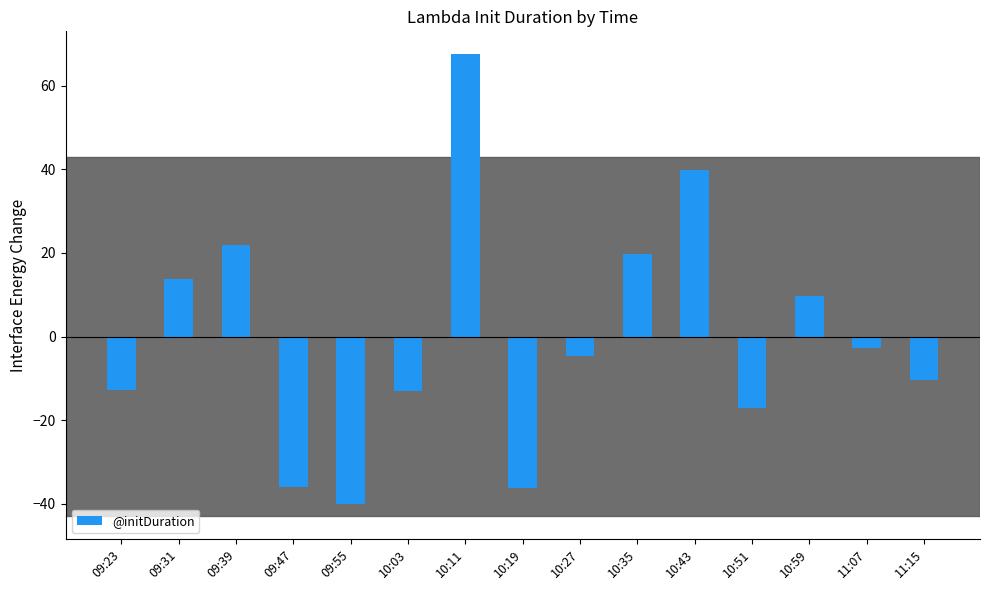

What is the difference between the second highest and second lowest values?

75.9